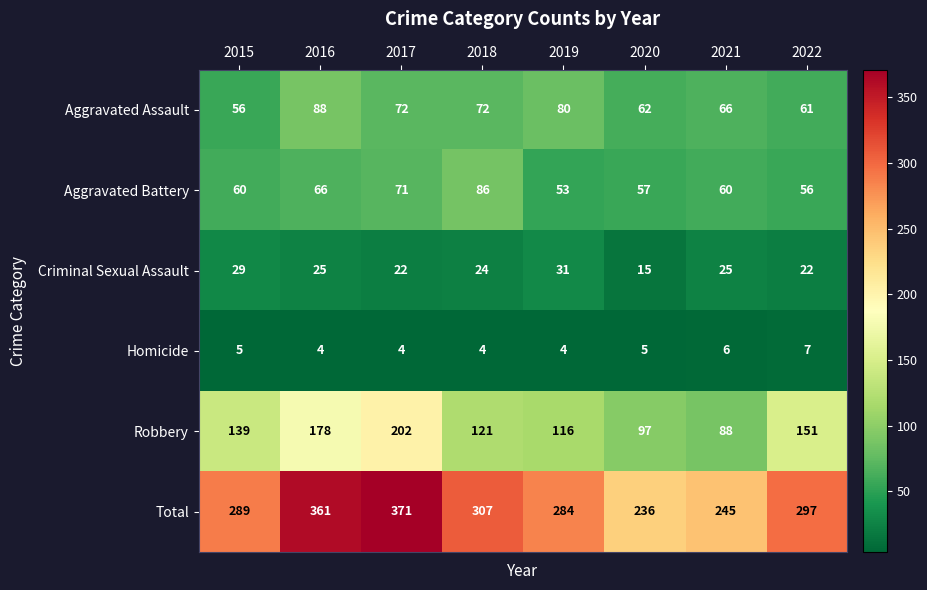

What is the minimum value shown in the chart?

4